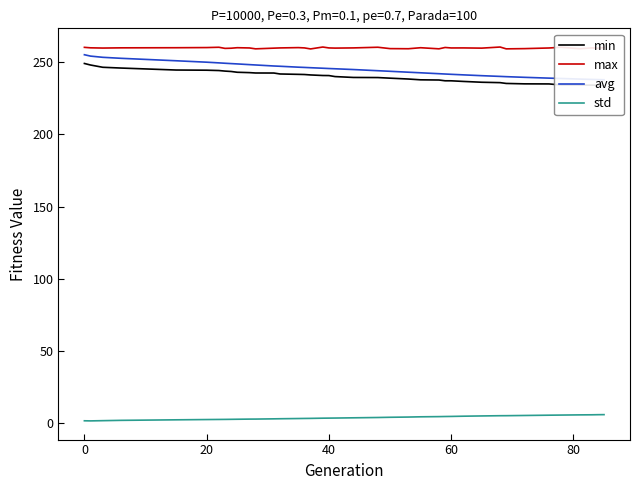

The std series shows 3.5 at 40. True or false?

True